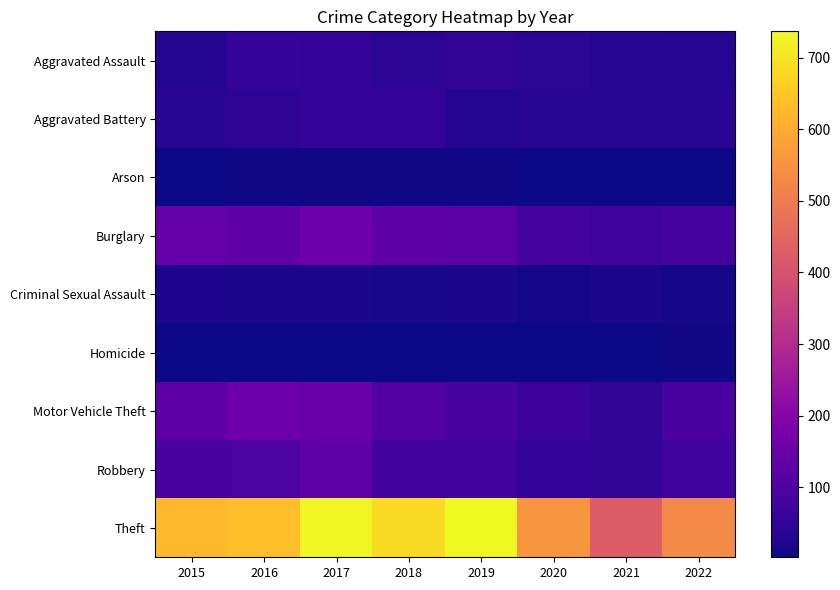

Rank the series by their maximum value, from lowest to highest.

Homicide, Arson, Criminal Sexual Assault, Aggravated Battery, Aggravated Assault, Robbery, Motor Vehicle Theft, Burglary, Theft